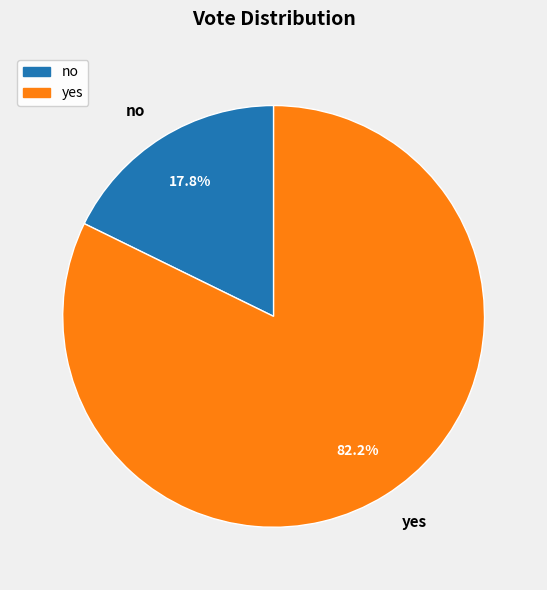

How many slices are in this pie chart?

2